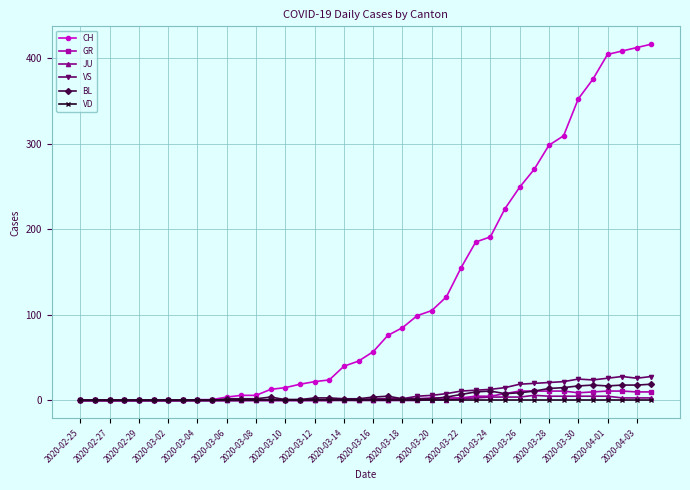

What is the value of the BL point at the 34th from the left?

15